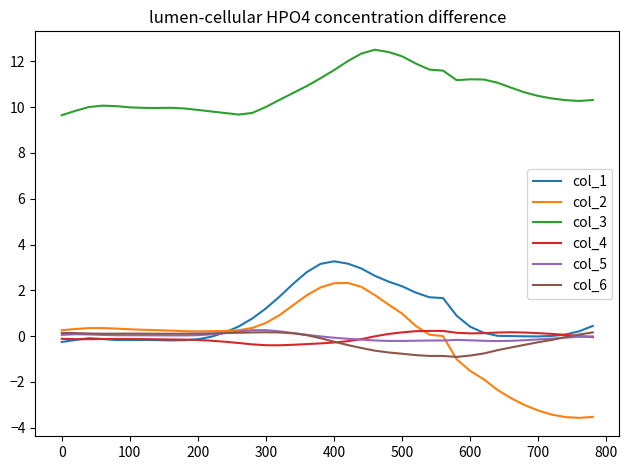

Which series has the widest spread of values?

col_2